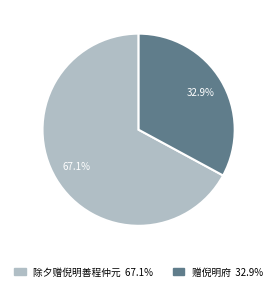

The 赠倪明府 slice represents 22% of the pie. True or false?

False